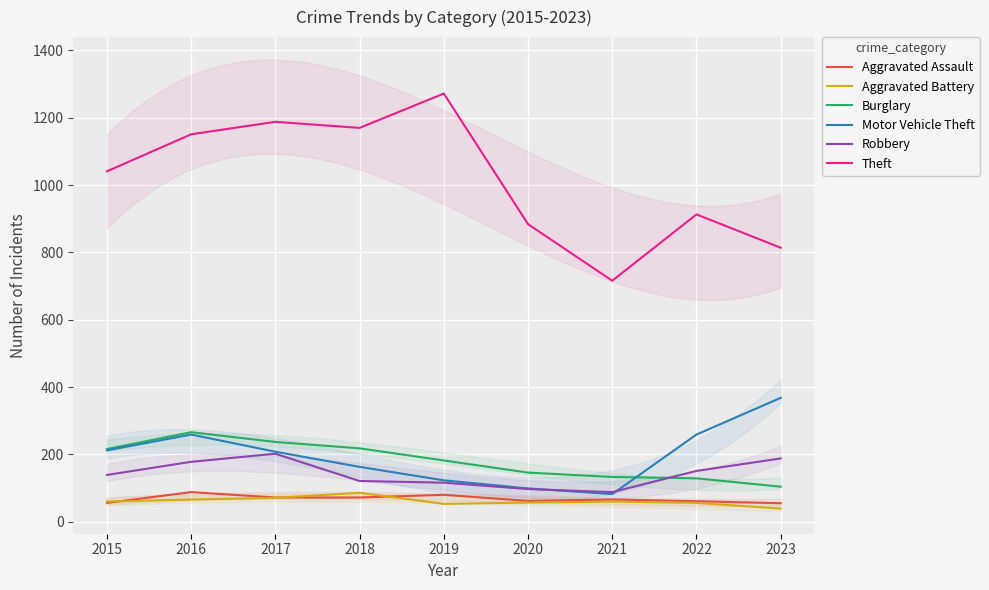

What is the smallest value displayed?

39